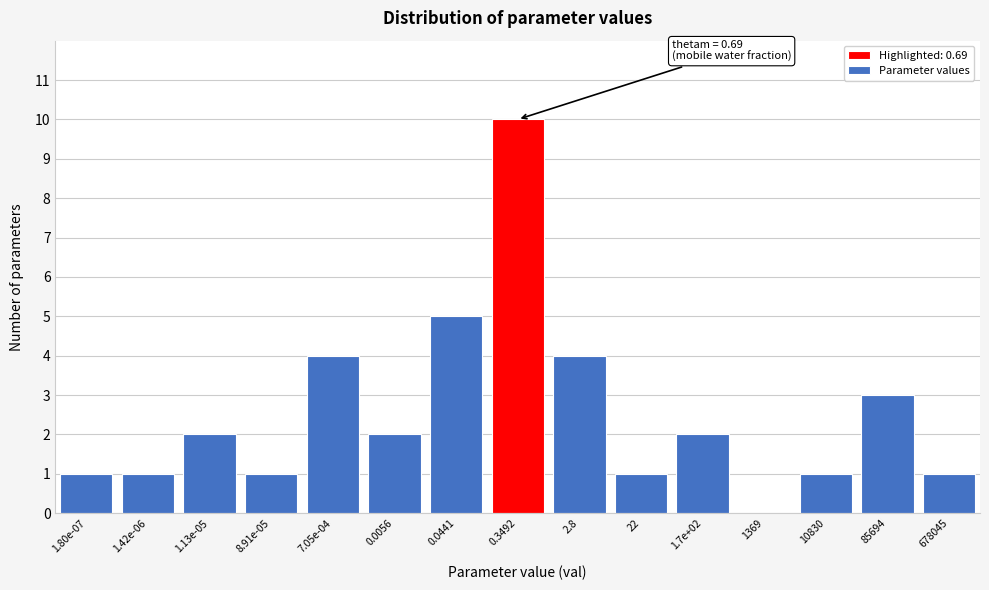

Reading left to right, what are all the values shown in this chart?

1.80e-07=1	1.42e-06=1	1.13e-05=2	8.91e-05=1	7.05e-04=4	0.0056=2	0.0441=5	0.3492=10	2.8=4	22=1	1.7e+02=2	1369=0	10830=1	85694=3	678045=1